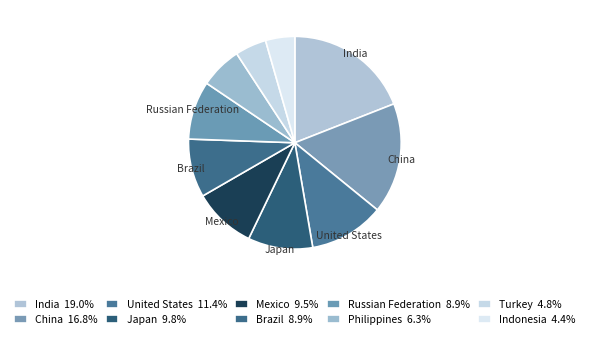

Rank the categories by value from highest to lowest.

India, China, United States, Japan, Mexico, Brazil, Russian Federation, Philippines, Turkey, Indonesia